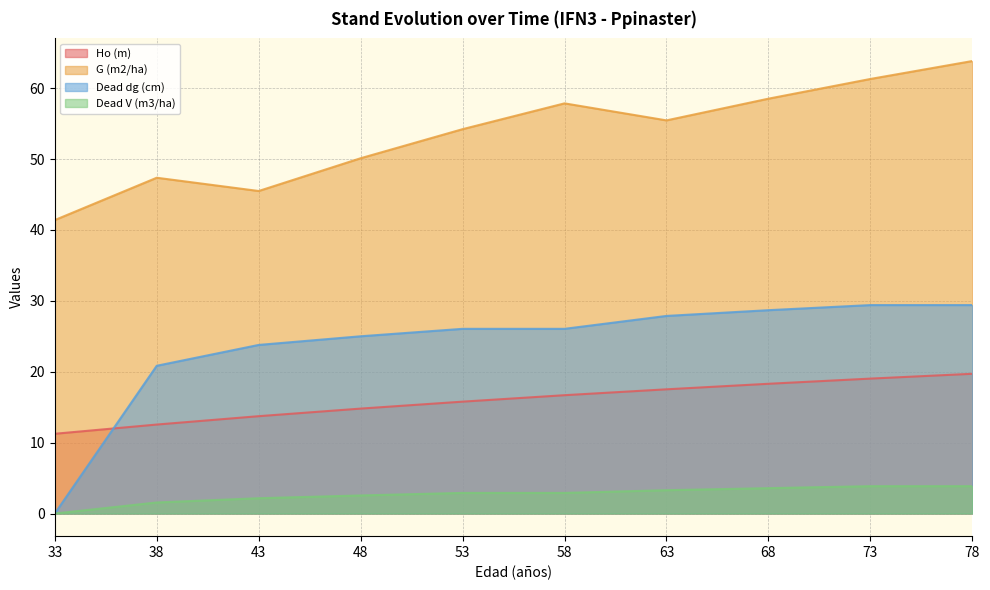

Is the value of G (m2/ha) at 68 greater than the value of Ho (m) at 73?

Yes